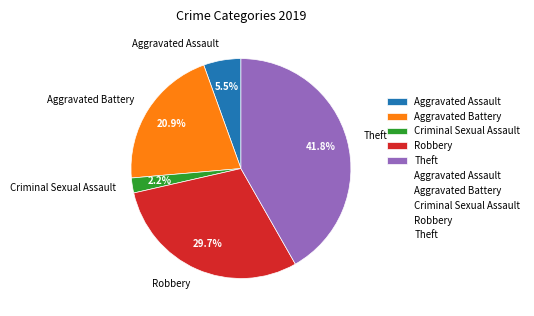

To the nearest percent, what is the combined percentage of Aggravated Assault and Robbery?

35%